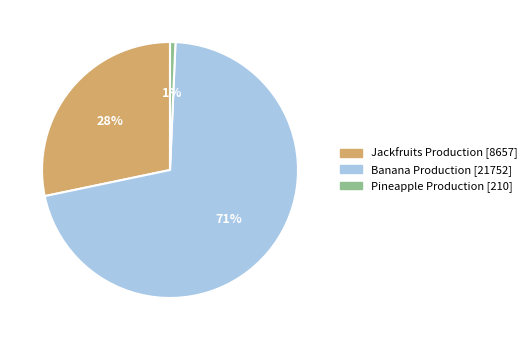

Is there any slice that represents more than half of the pie?

Yes